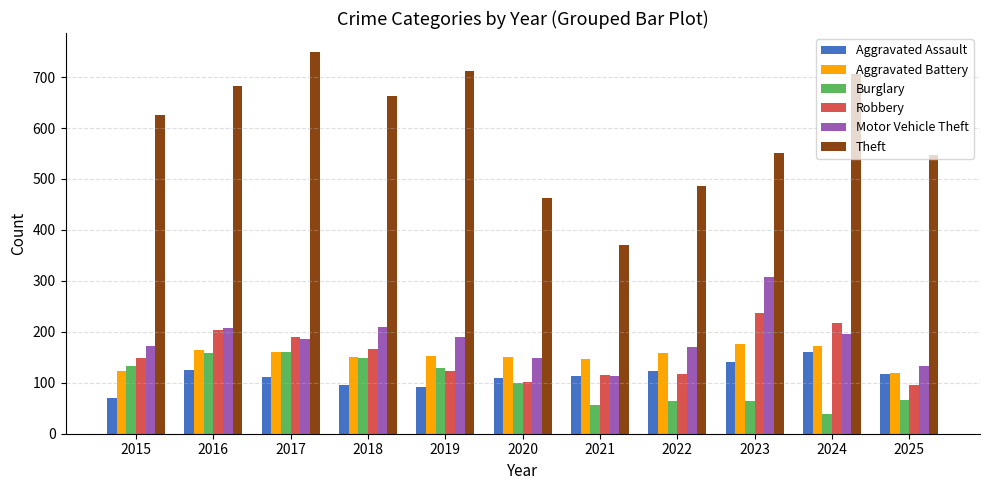

What is the minimum value shown in the chart?

38